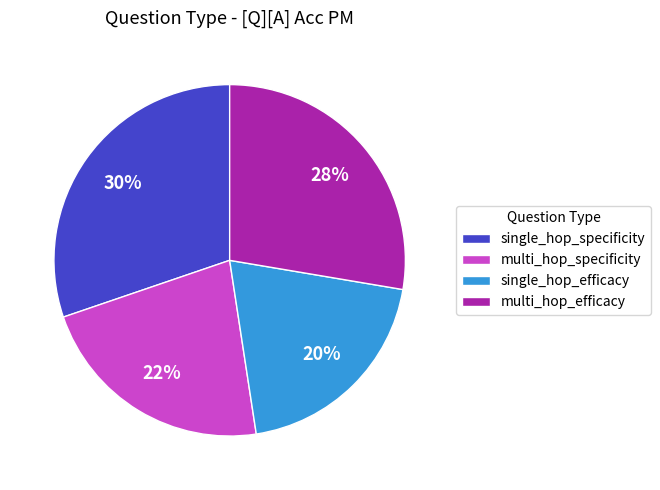

What is the ratio of the value at single_hop_specificity to the value at multi_hop_efficacy?

1.1